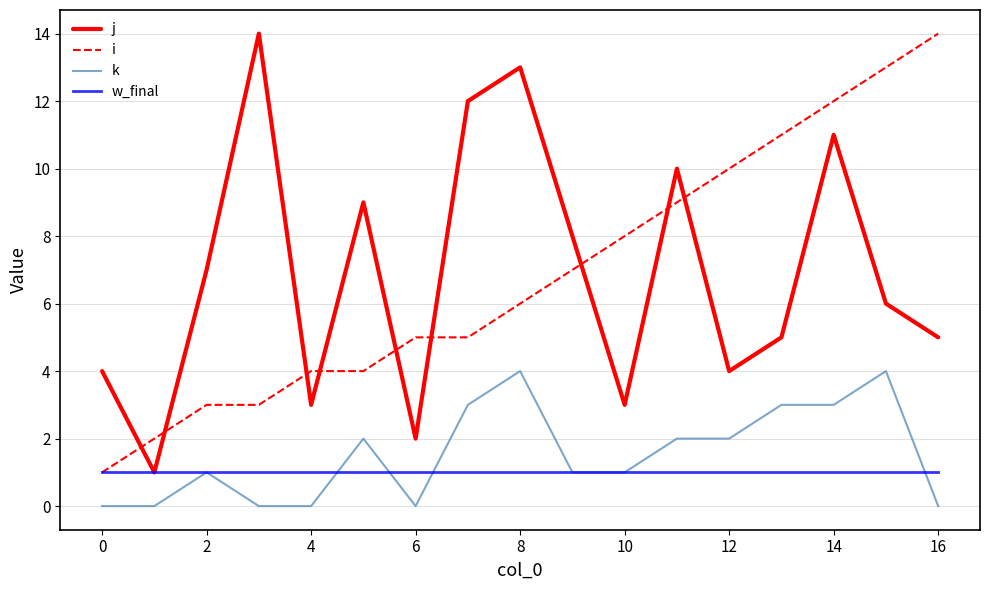

How many distinct data groups are displayed?

4